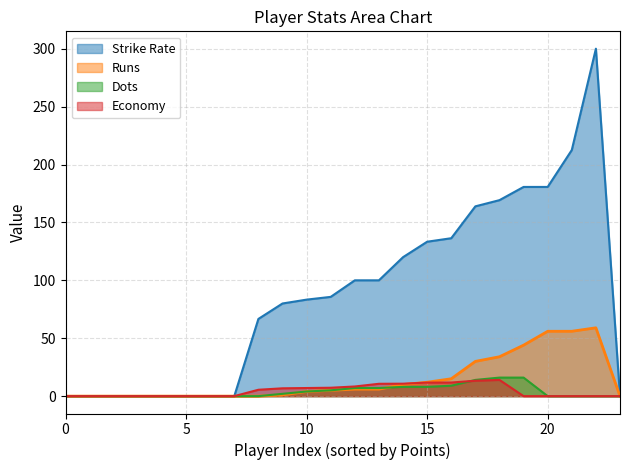

The value of economy at 16 is 11.8. True or false?

True